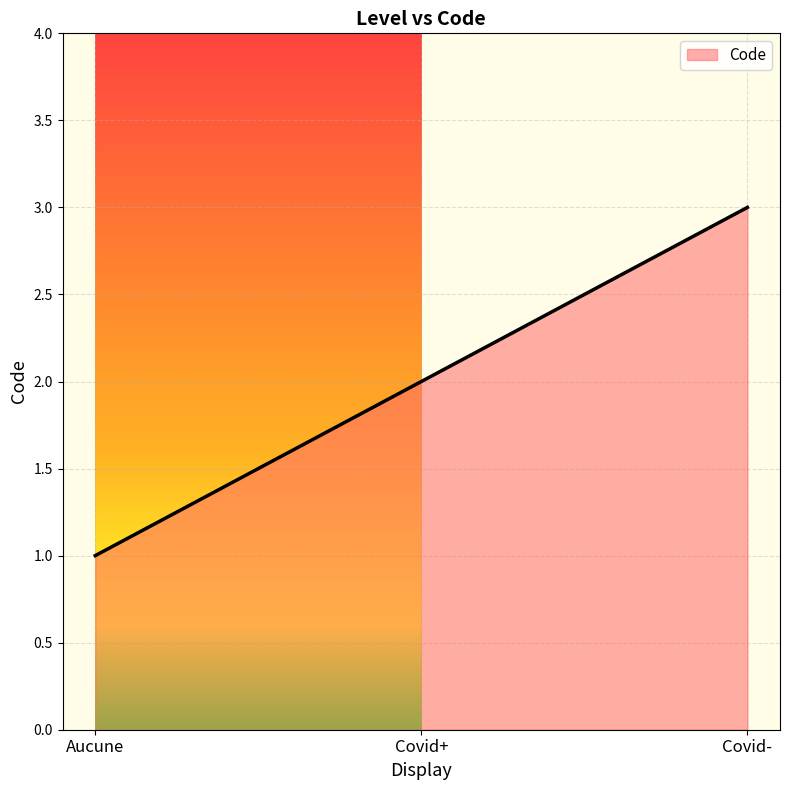

What is the sum of all values?

6